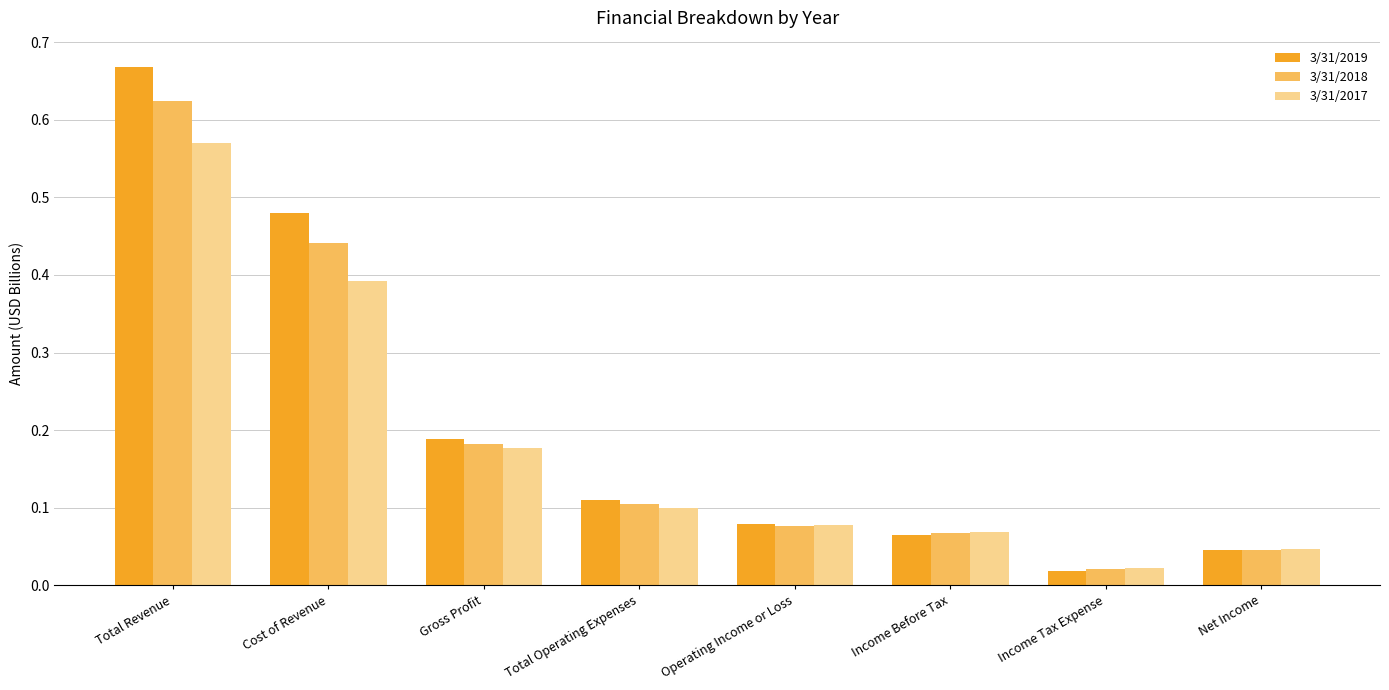

What position from the right is Net Income?

1